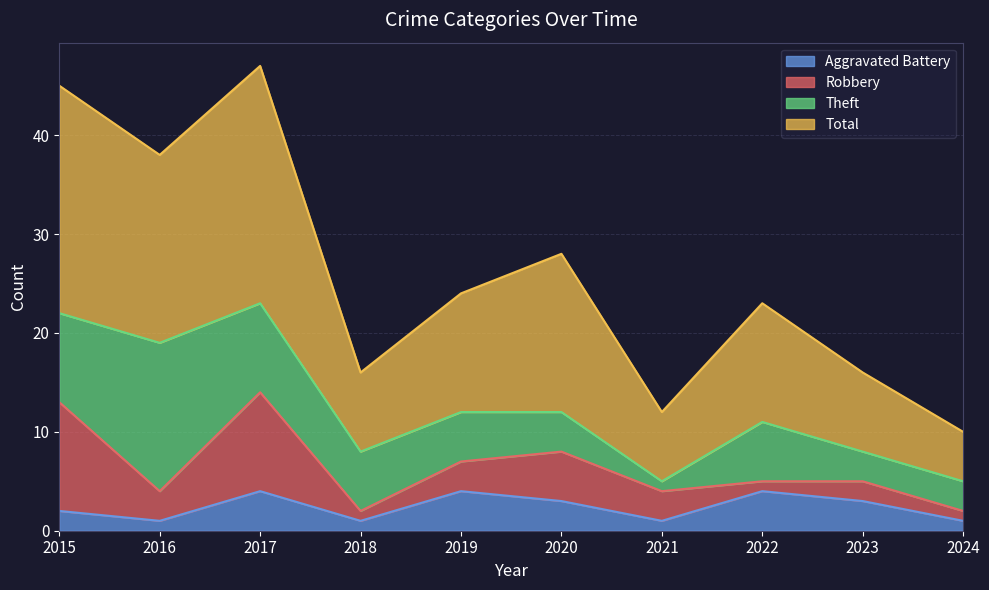

Which has a higher value, 2024 or 2017?

2017